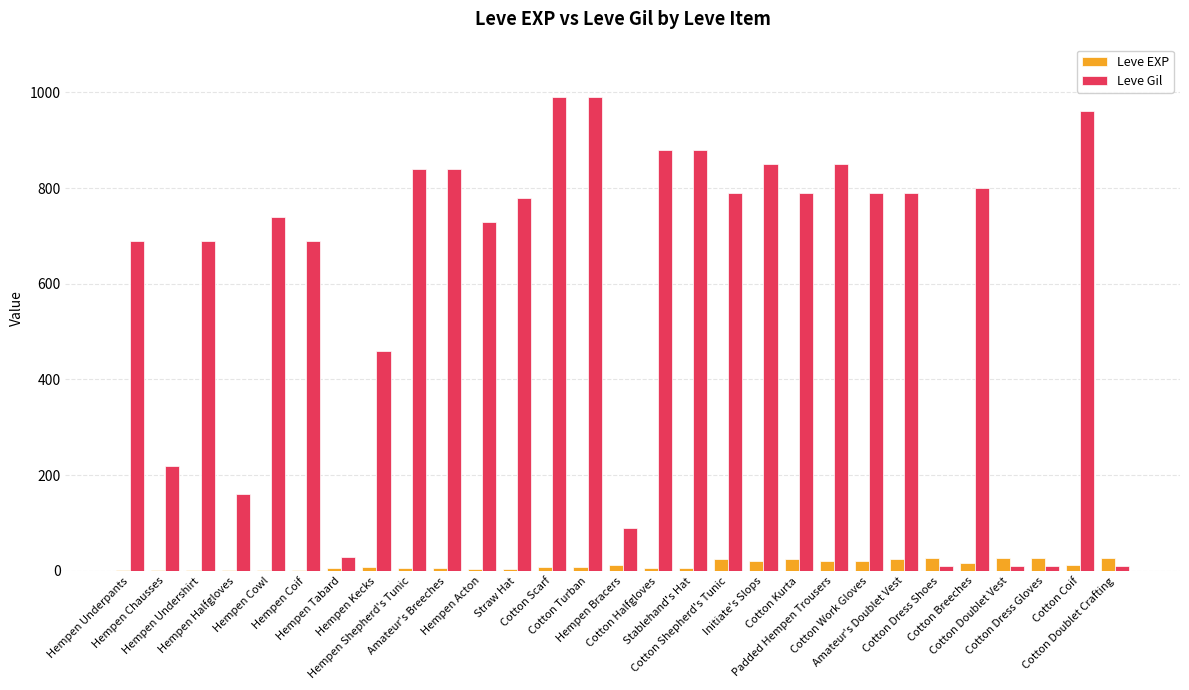

Are the bars horizontal?

No